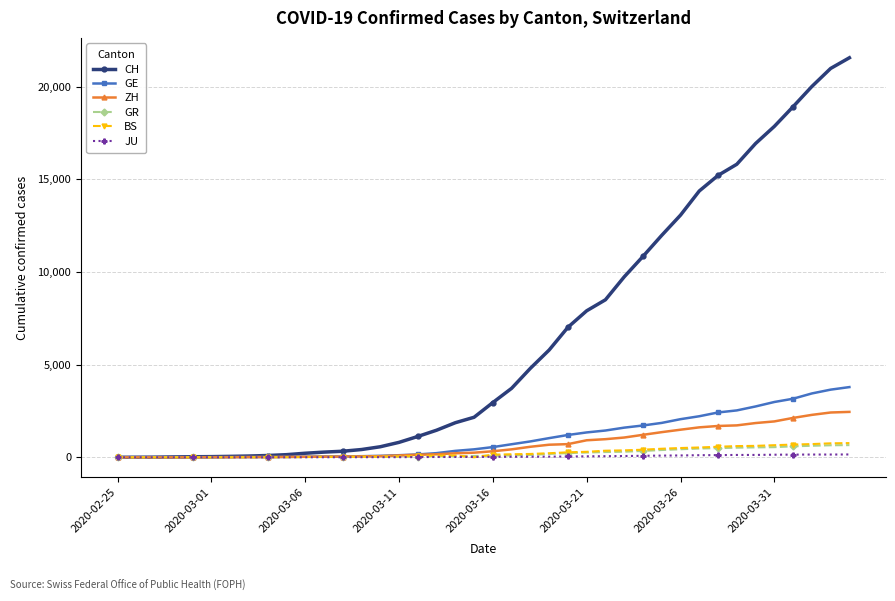

Which series has the largest range (max minus min)?

CH